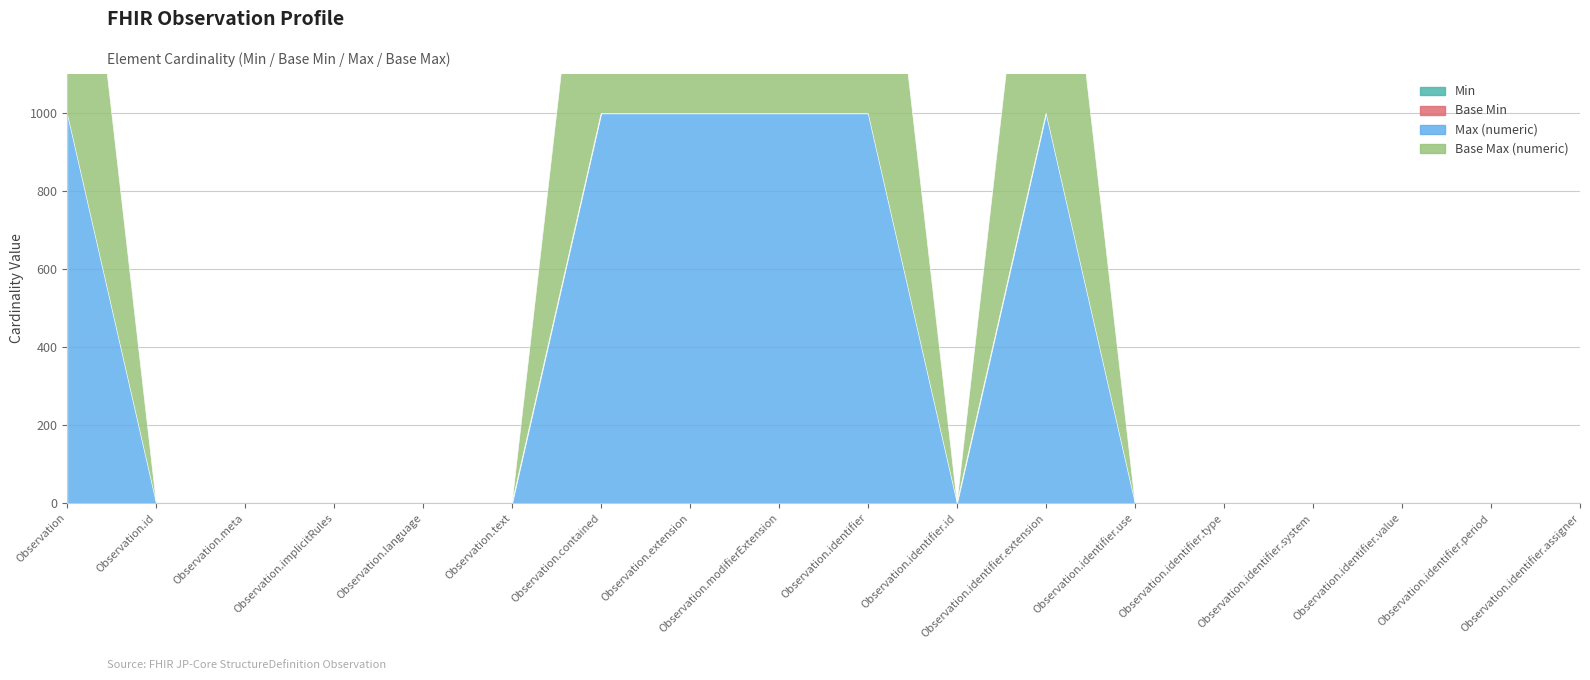

True or false: Max (numeric) has a value of 1 at Observation.identifier.type.

True